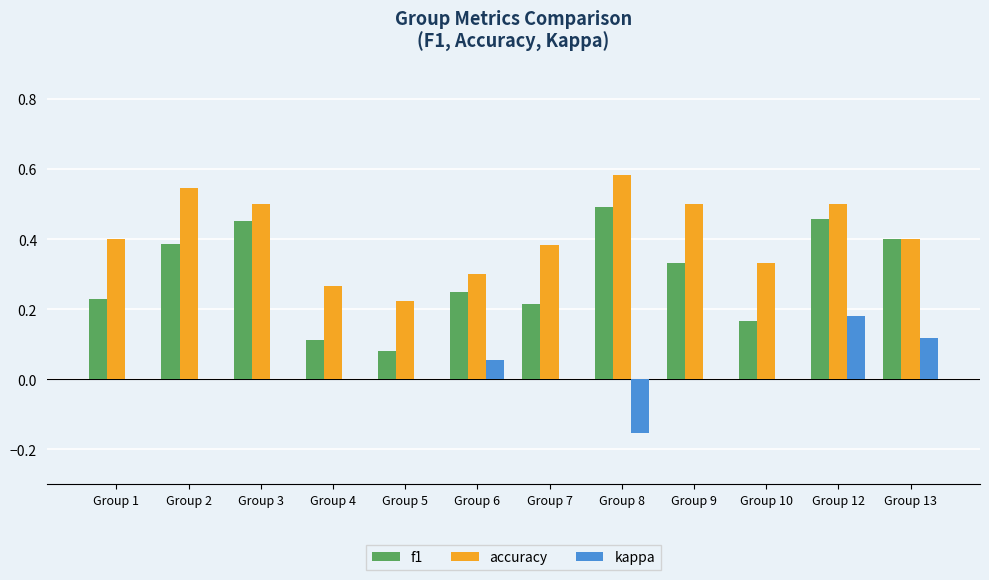

Which series has the largest total across all categories?

accuracy